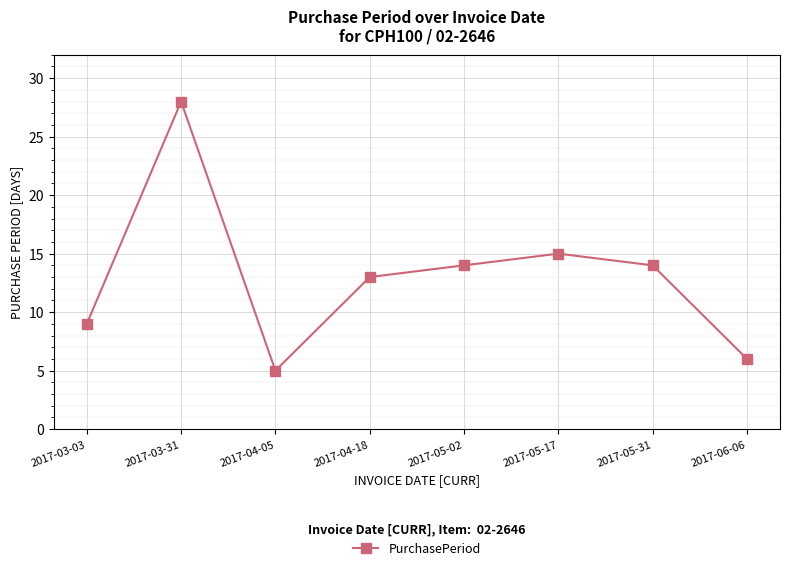

Which has a higher value, 2017-04-18 or 2017-03-03?

2017-04-18